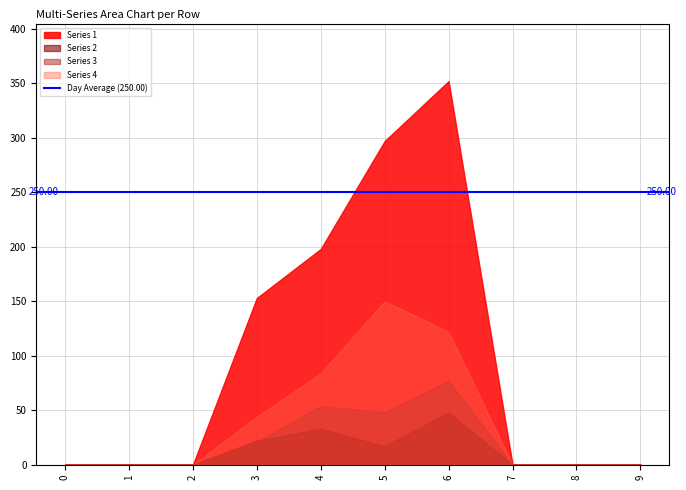

The value of Series 3 at 4 is 88. True or false?

False